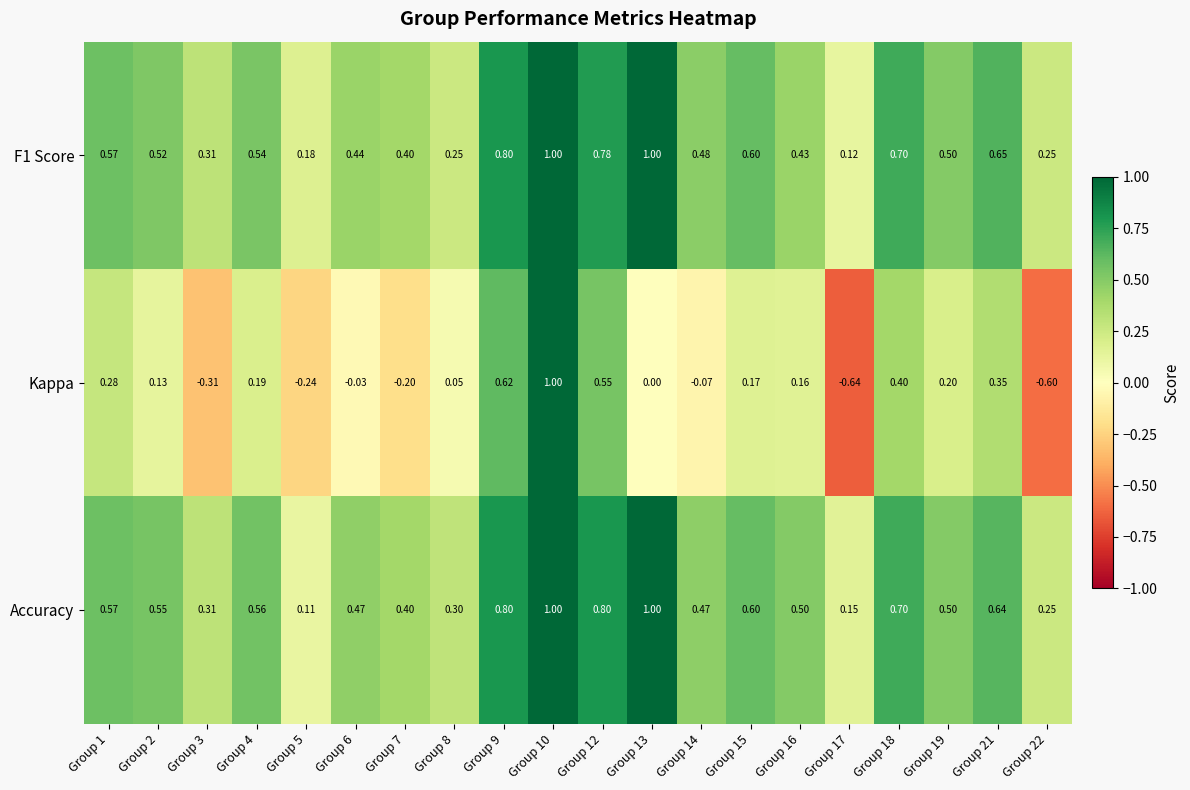

Between Group 1 and Group 9, which series saw the biggest shift?

Kappa